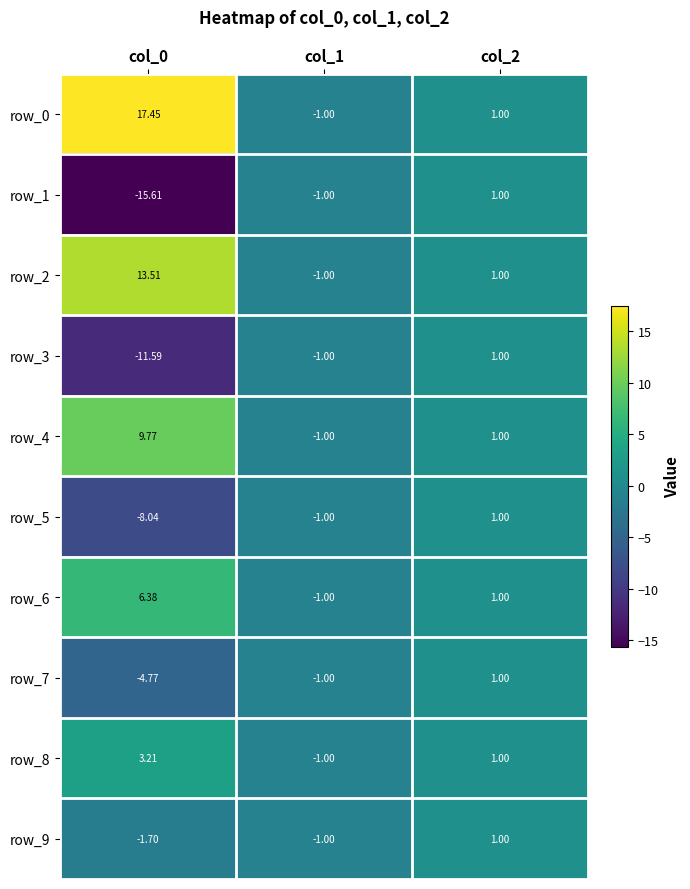

How many values in row_0 are below zero?

1